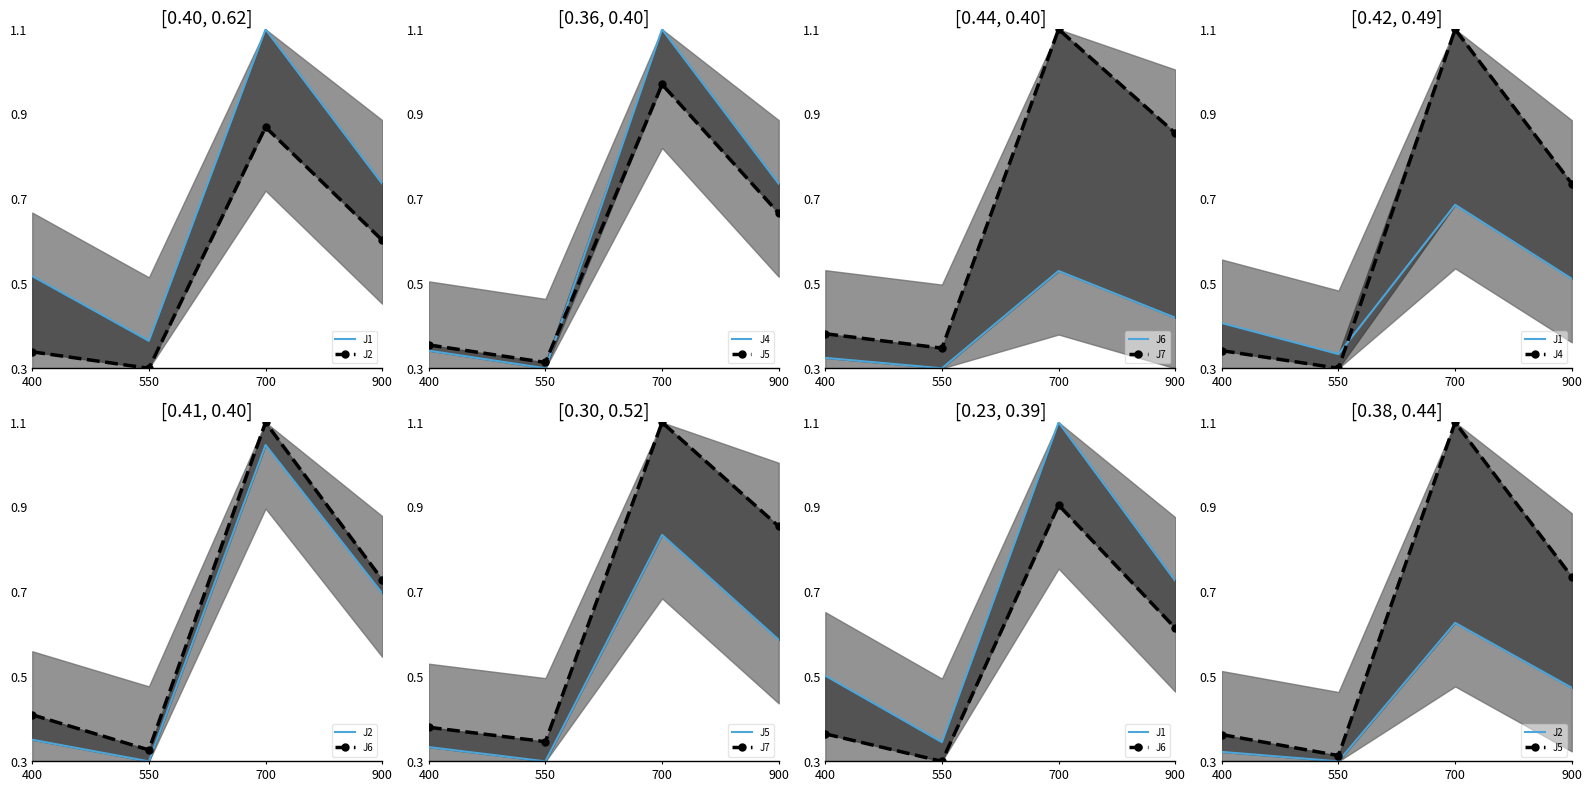

Which series has the largest range (max minus min)?

J4